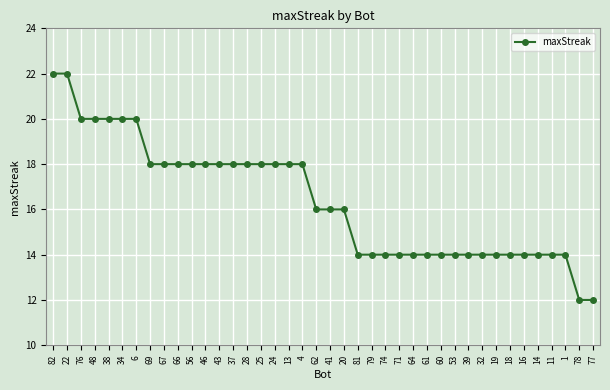

At which label does the data first exceed 16?

82